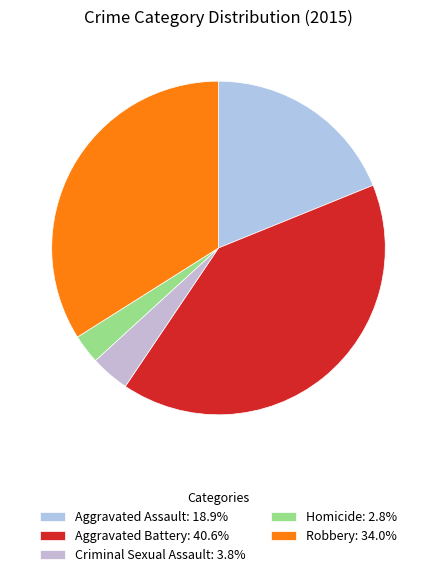

How many slices are in this pie chart?

5